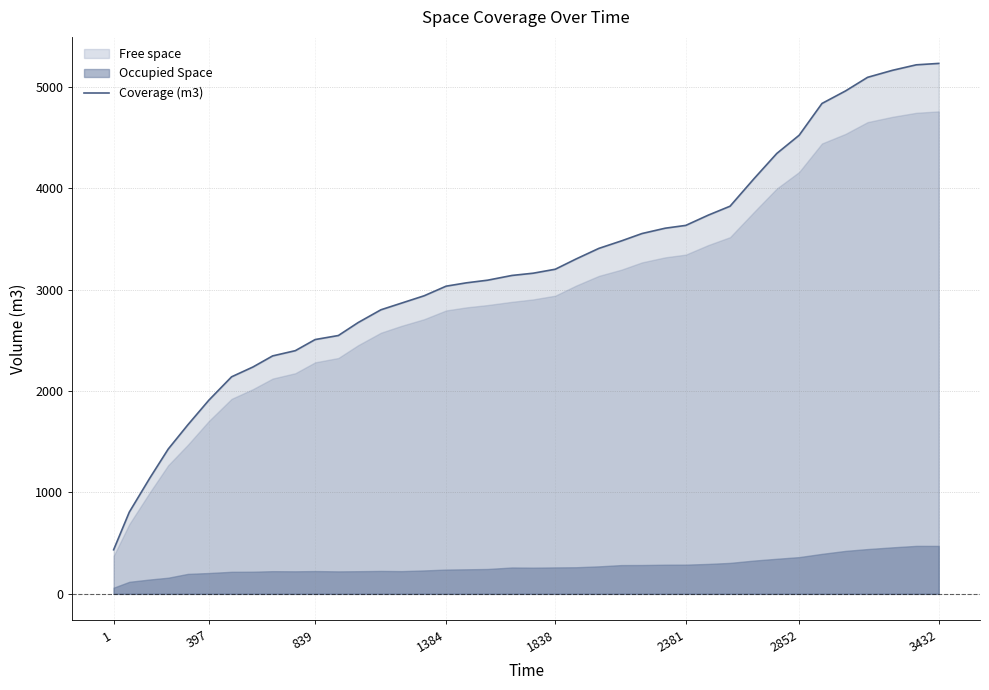

The Coverage (m3) series shows 2946.2 at 397. True or false?

False